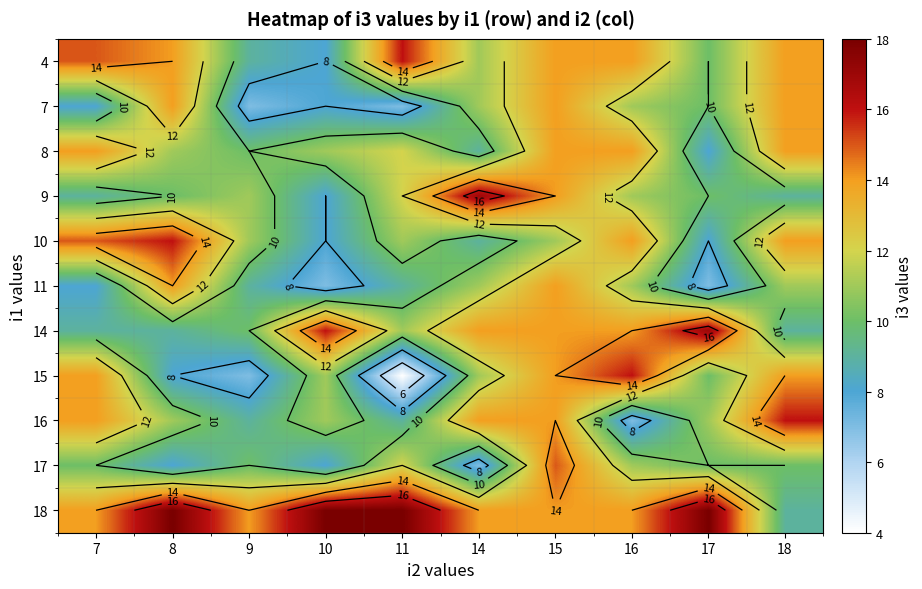

What is the difference between the highest and lowest values at 17?

11